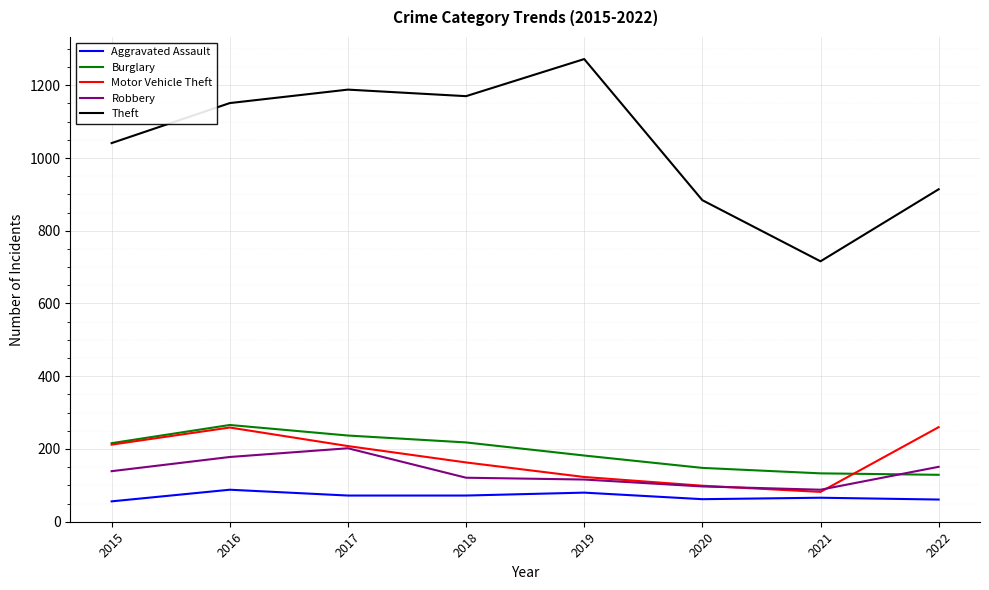

Which series has the largest total across all categories?

Theft